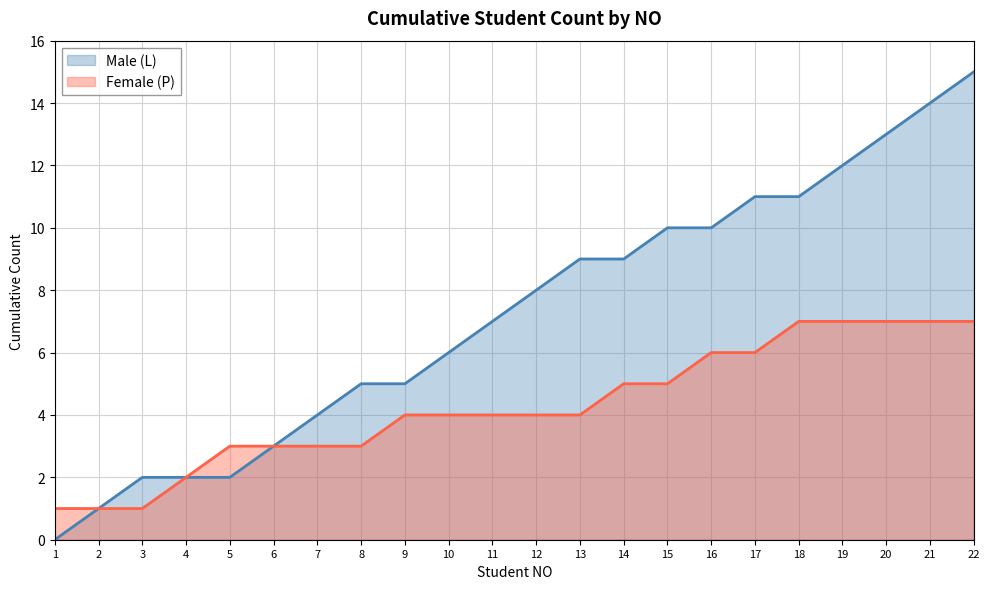

Count the number of values greater than 8.

10